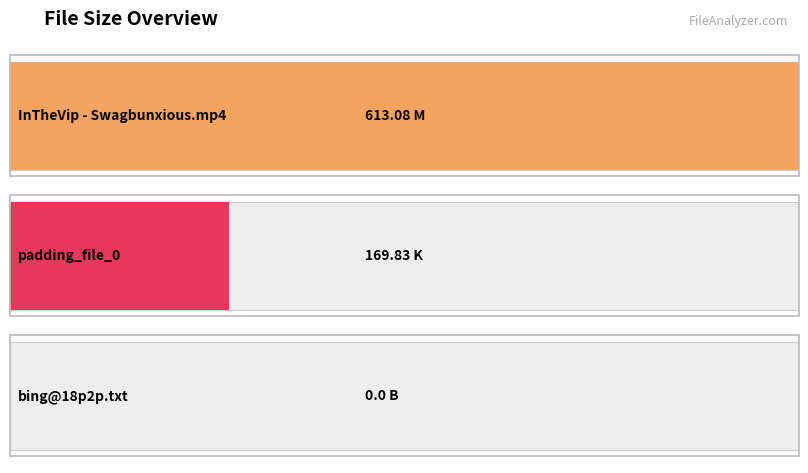

What is the difference between the maximum and minimum values?

613.1